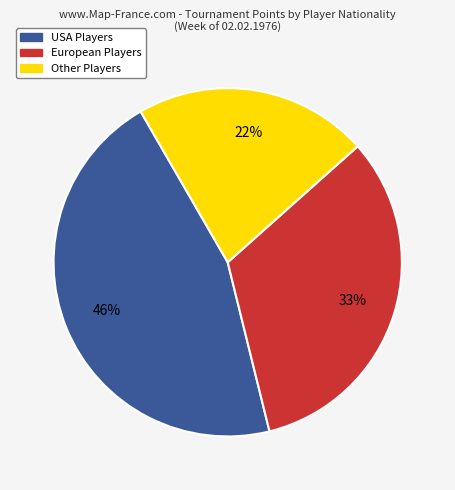

Count the number of slices in the pie.

3